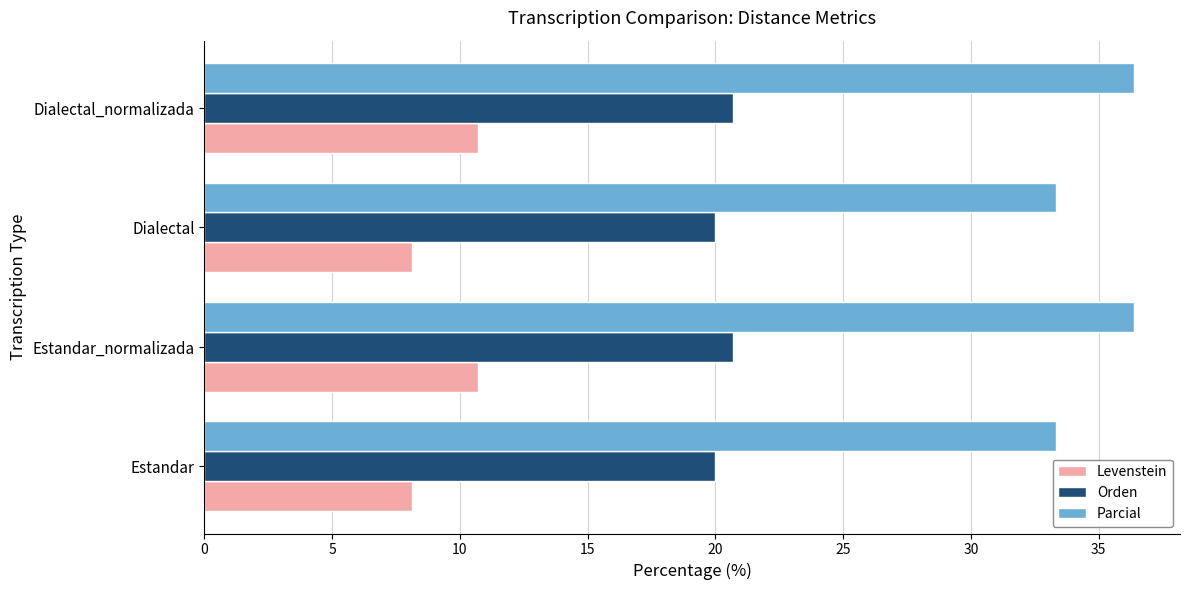

At how many categories does at least one series exceed 26?

4